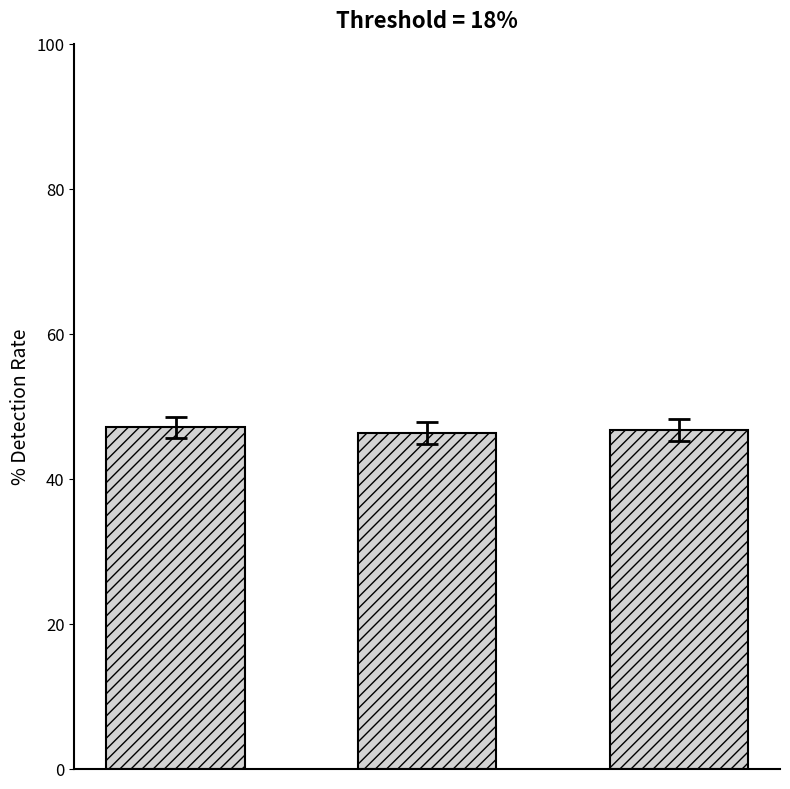

What is the value of the 2nd bar from the left?

46.2